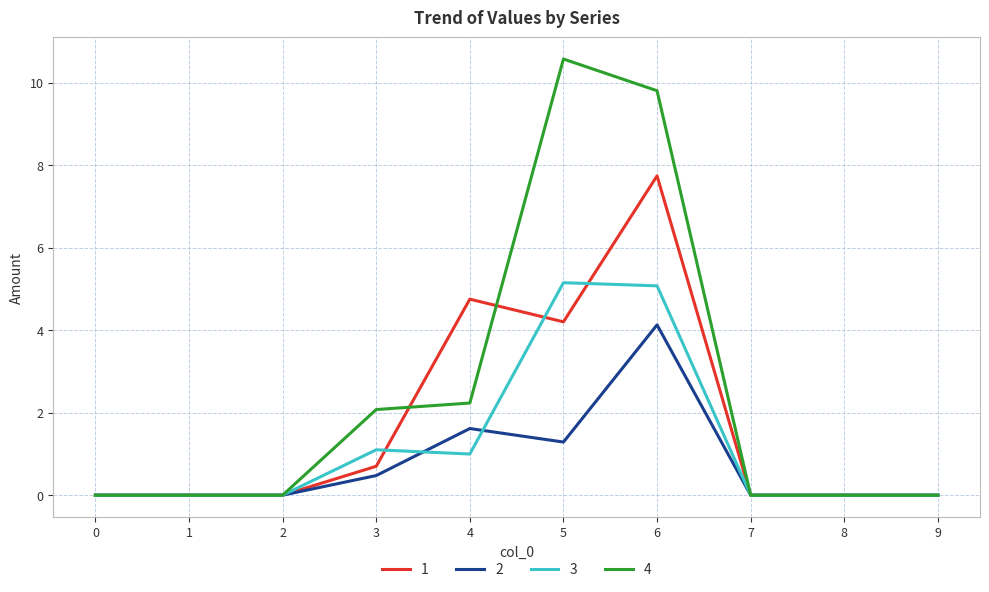

Between 3 and 6, which series saw the biggest shift?

4